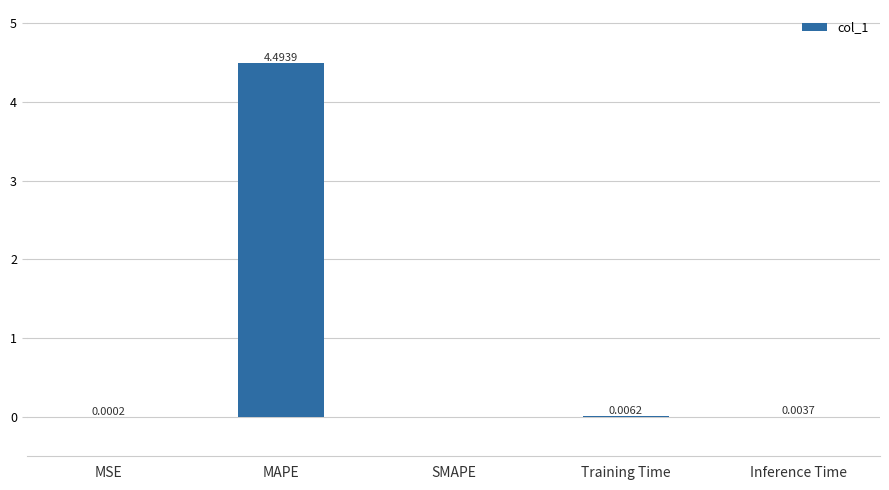

Where is the data nearest to the value 2?

Training Time